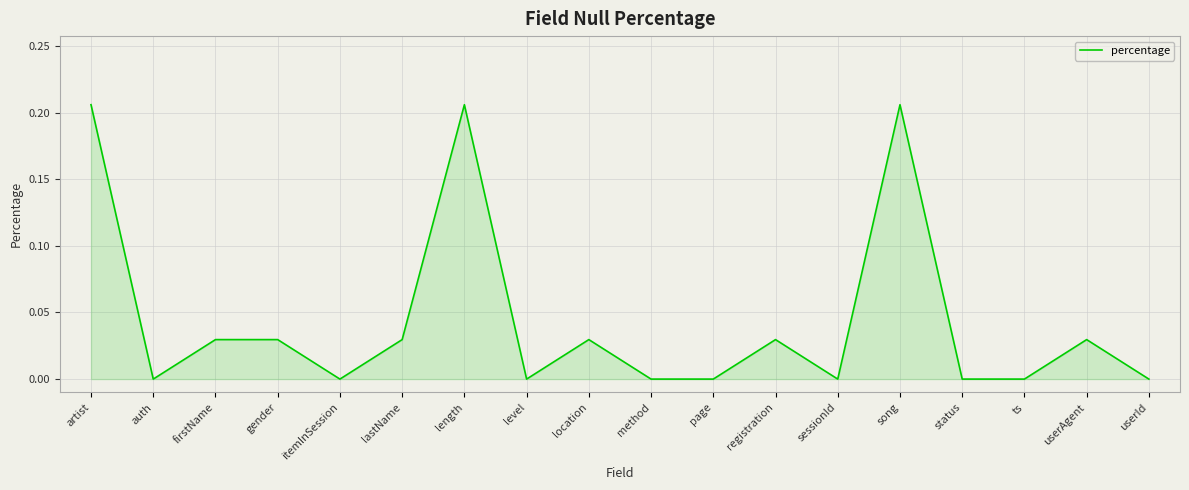

Is it true that the value at level is 0.0?

True